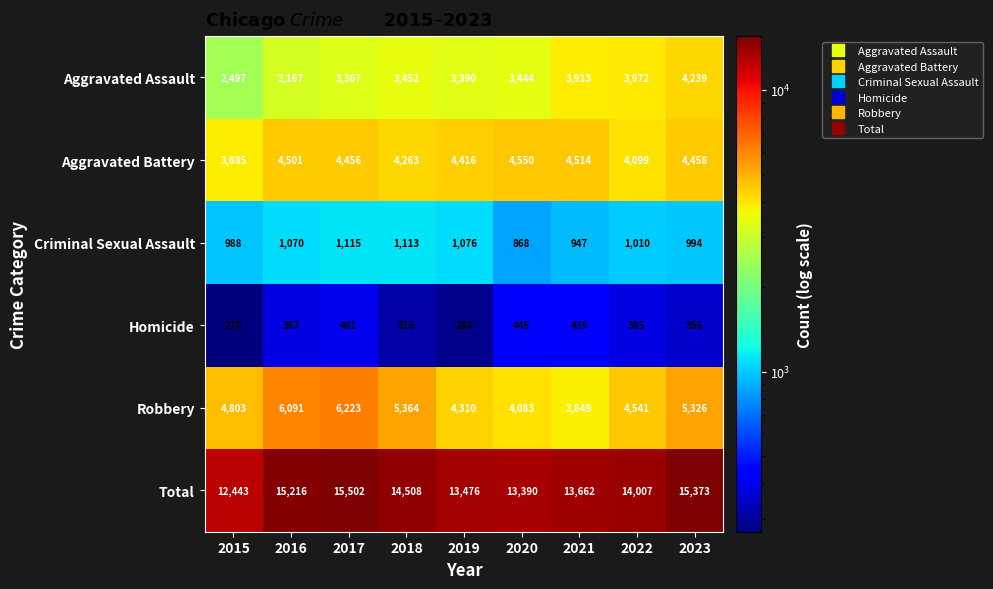

At how many categories does at least one series exceed 12000?

9